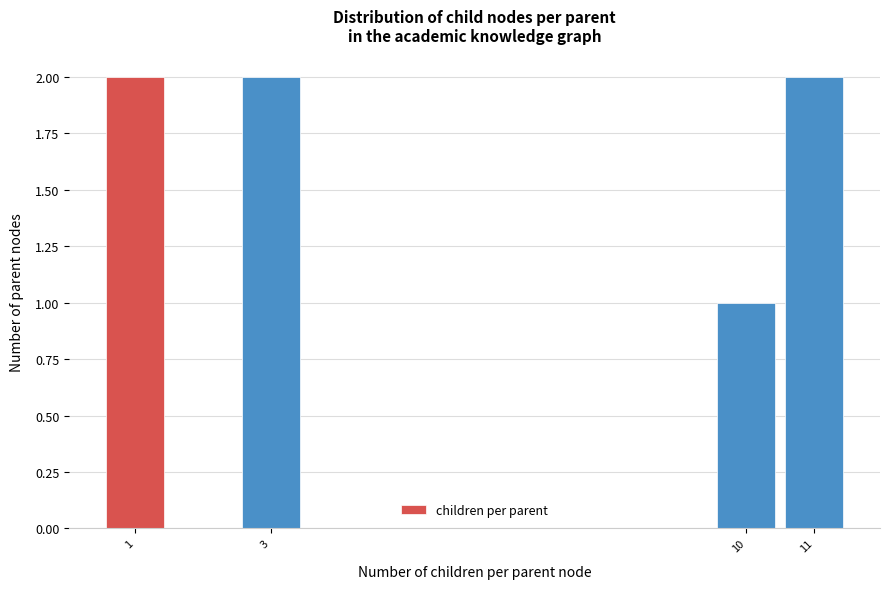

Reading left to right, list all the values displayed in this chart.

1=2	3=2	10=1	11=2